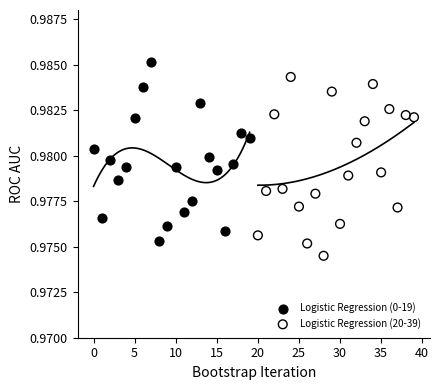

Which series reaches the maximum Y coordinate?

Logistic Regression (0-19)